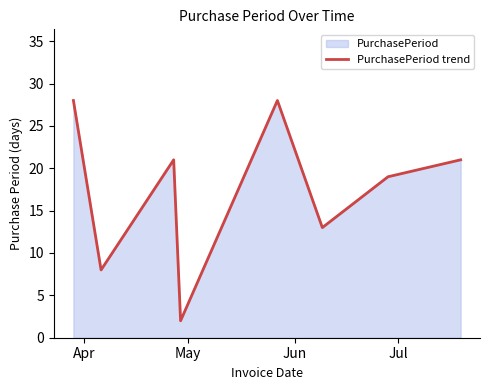

Does the chart display data point markers on the line(s)?

No